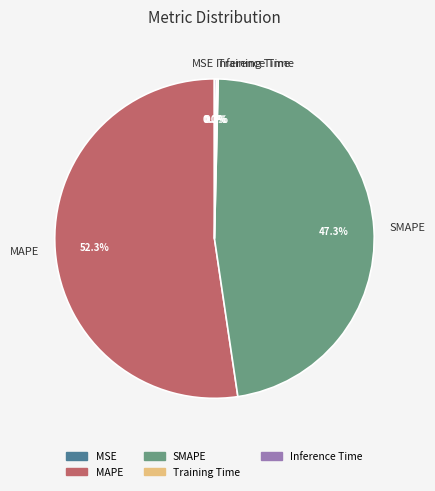

Which slice is the largest?

MAPE